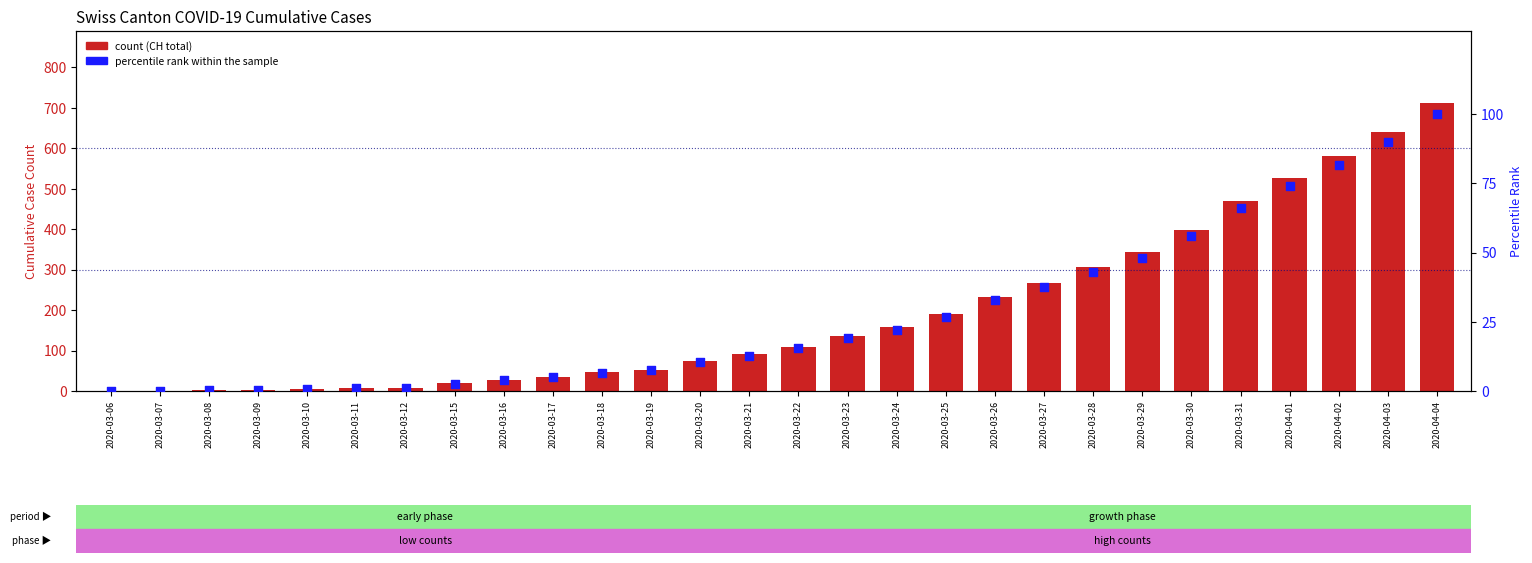

Which series contains the lowest Y value?

percentile rank within sample